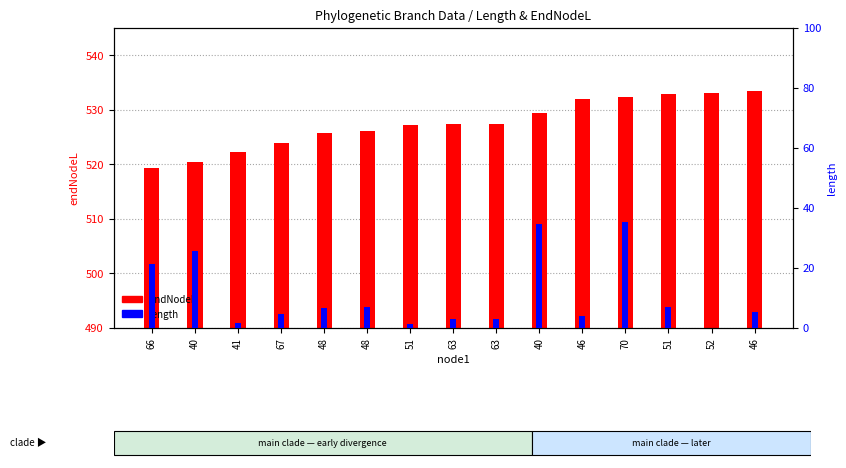

Where does the length series first go above 5?

66